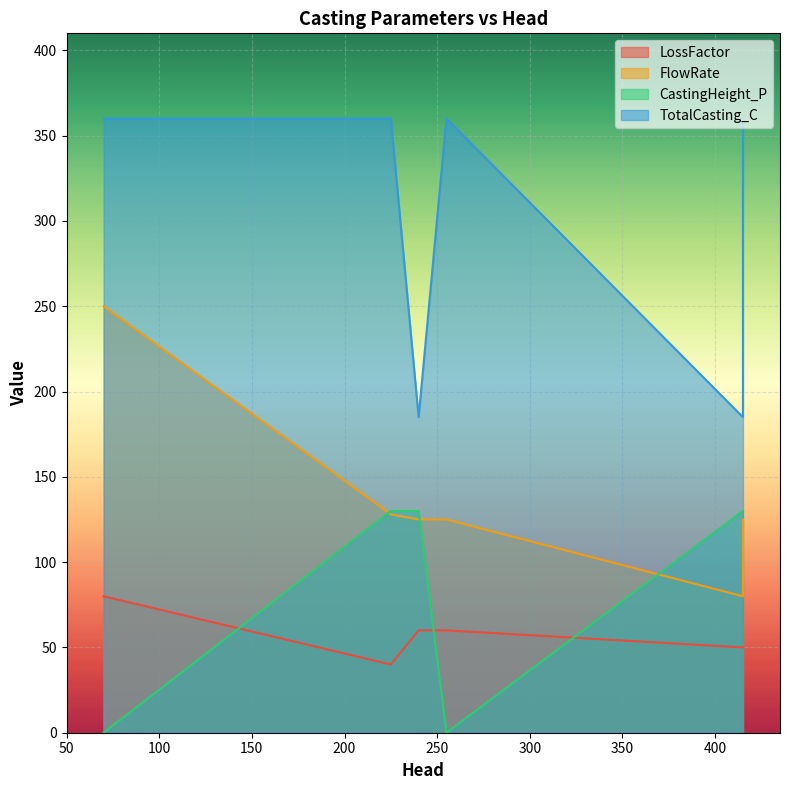

How many categories are shown in the chart?

7